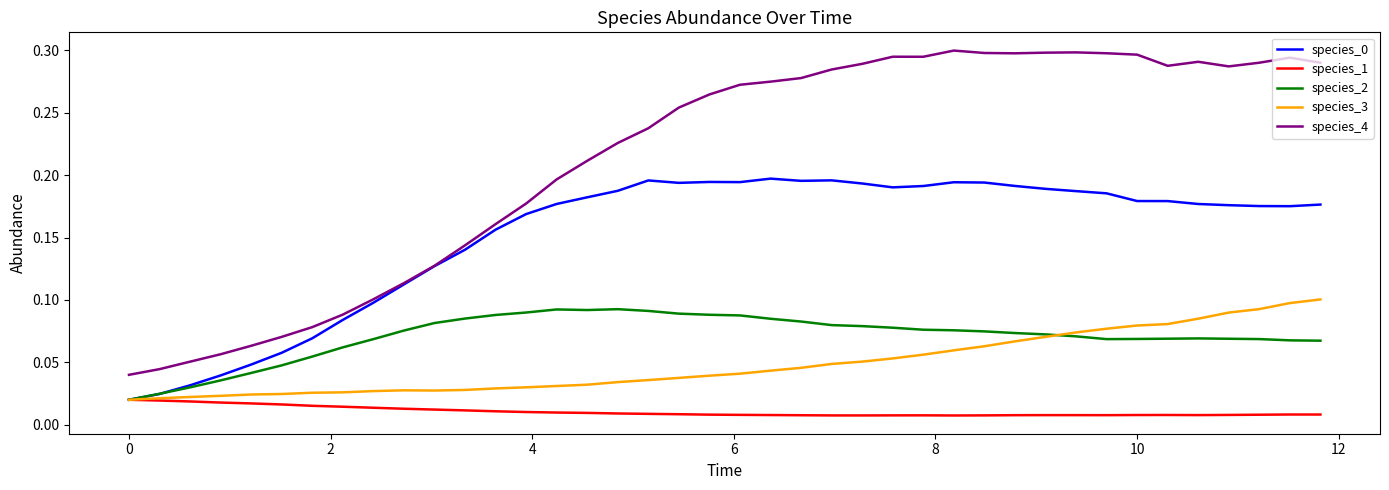

Does the chart have visible grid lines?

No